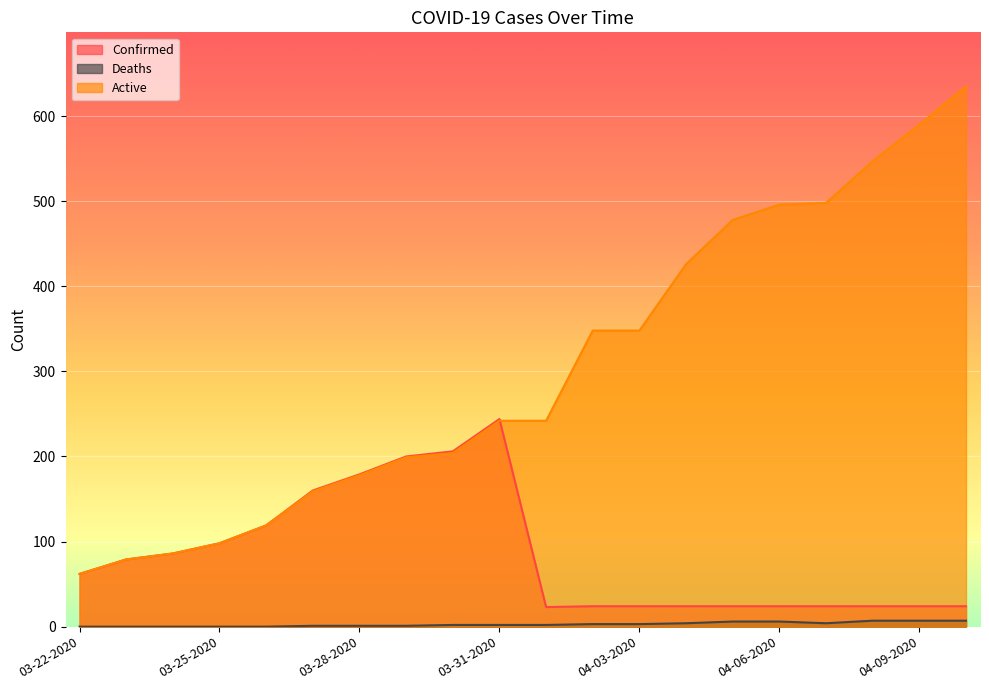

True or false: Deaths and Confirmed intersect in this chart.

False